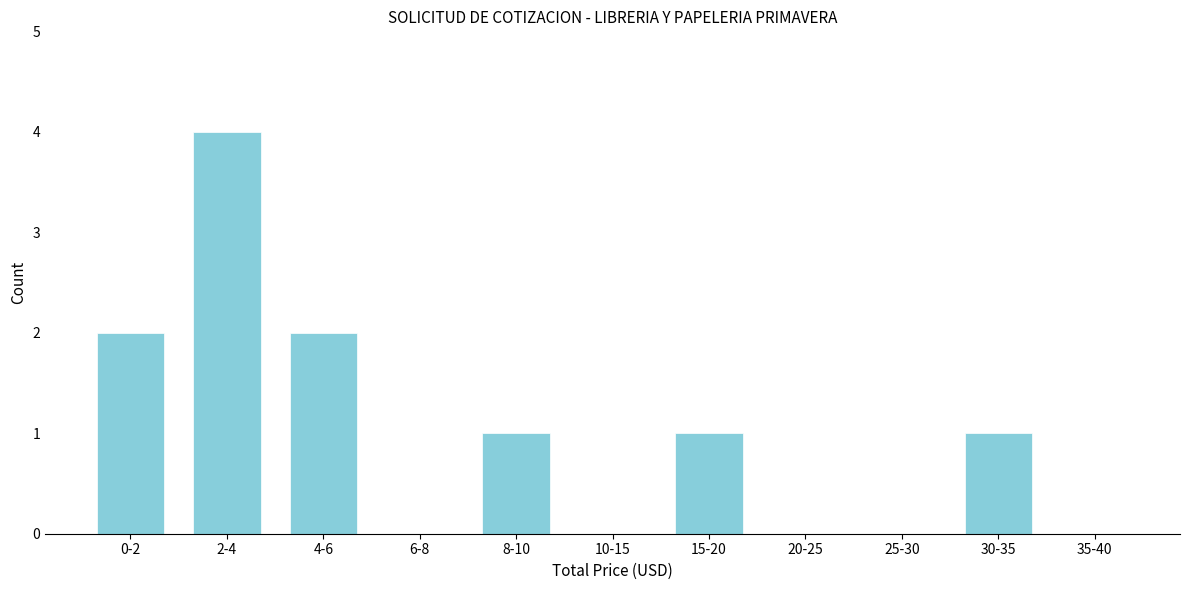

Reading left to right, transcribe all the data shown in this chart.

0-2=2	2-4=4	4-6=2	6-8=0	8-10=1	10-15=0	15-20=1	20-25=0	25-30=0	30-35=1	35-40=0